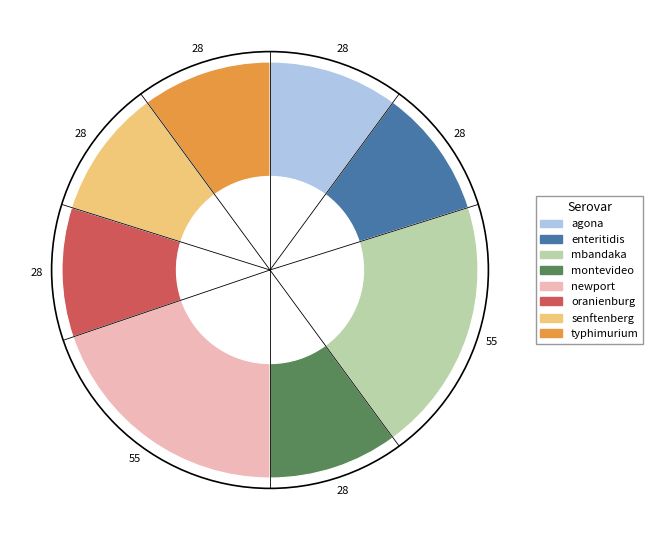

Is there a majority slice in this chart?

No